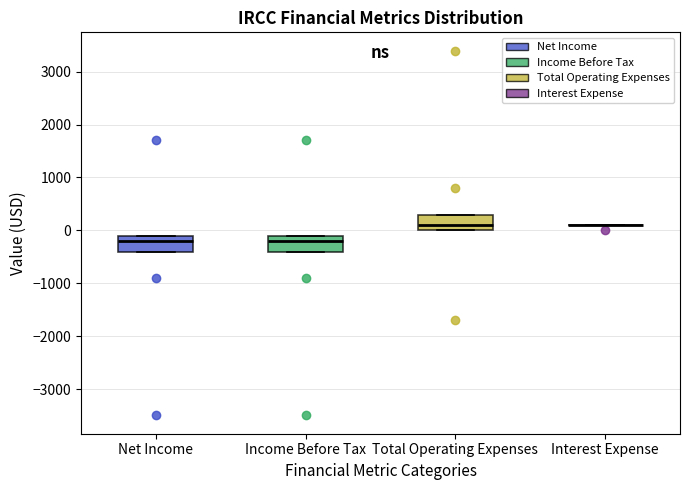

Reading left to right, transcribe this box plot: for each box, give where its median line is, the range the box spans, and where its two whiskers end, as read against the y-axis. The values are not printed on the chart, so give them approximately, as read against the axis.

Net Income: median -200, box -400 to -100, whiskers -400 to -100
Income Before Tax: median -200, box -400 to -100, whiskers -400 to -100
Total Operating Expenses: median 100, box 0 to 300, whiskers 0 to 300
Interest Expense: box collapsed to a line at 100, whiskers 100 to 100